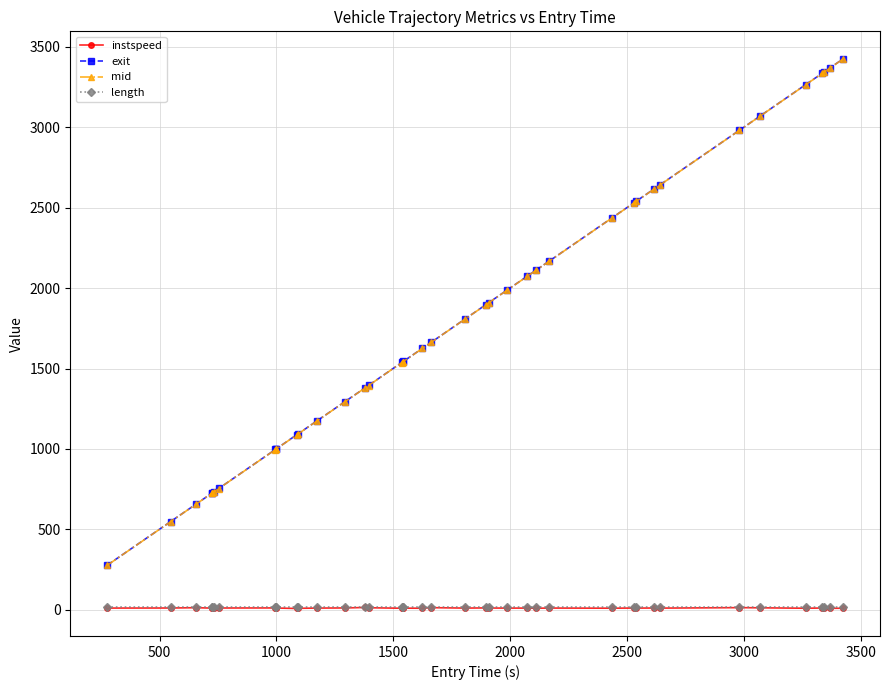

What is the greatest value displayed?

3425.2